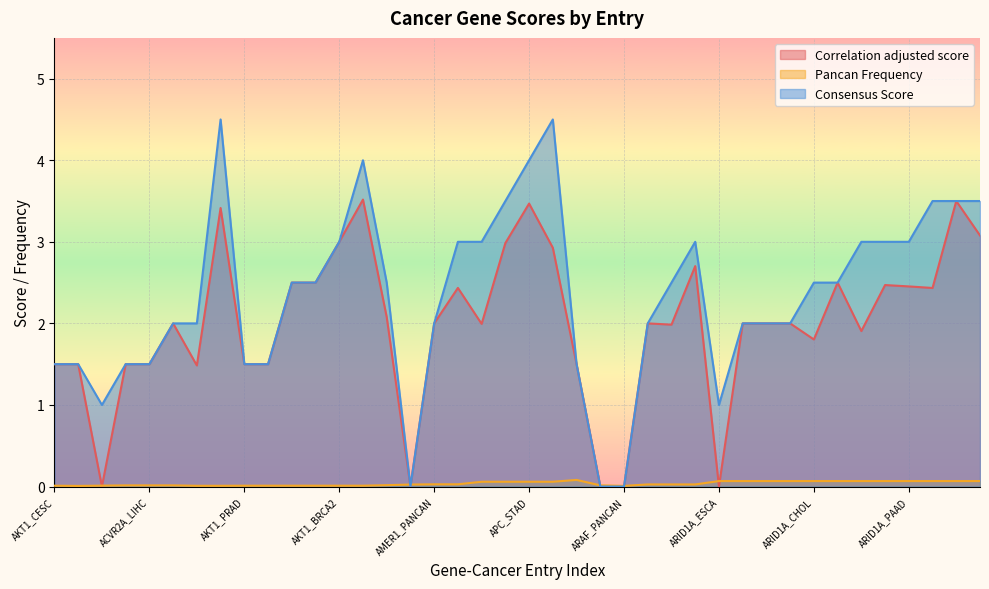

What position from the left is ARHGAP35_PANCAN?

27